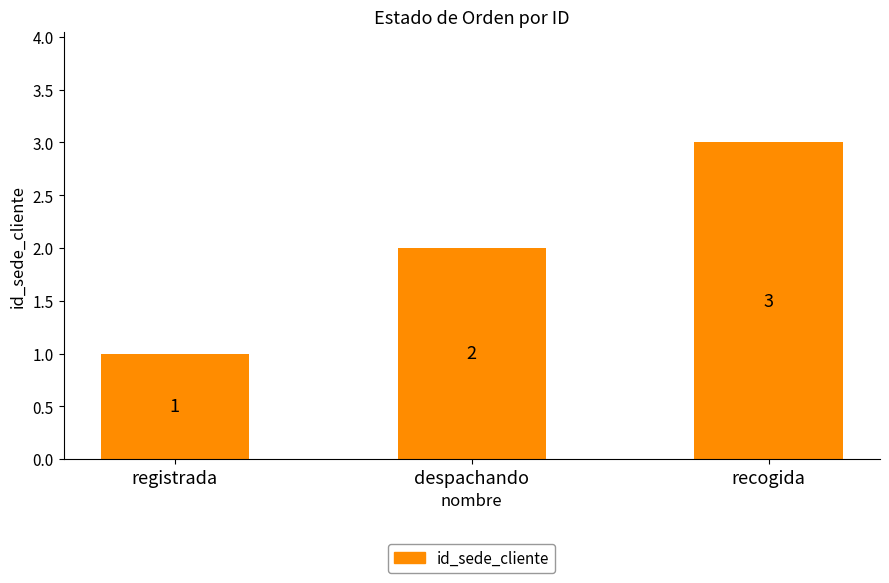

Rank the categories by value from highest to lowest.

recogida, despachando, registrada